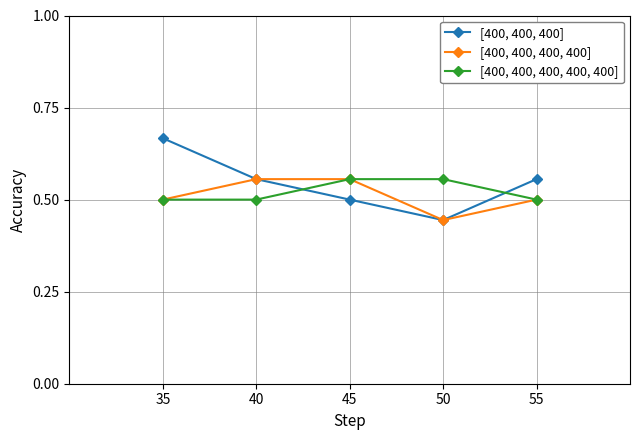

The [400, 400, 400] series shows 0.4 at 55. True or false?

False